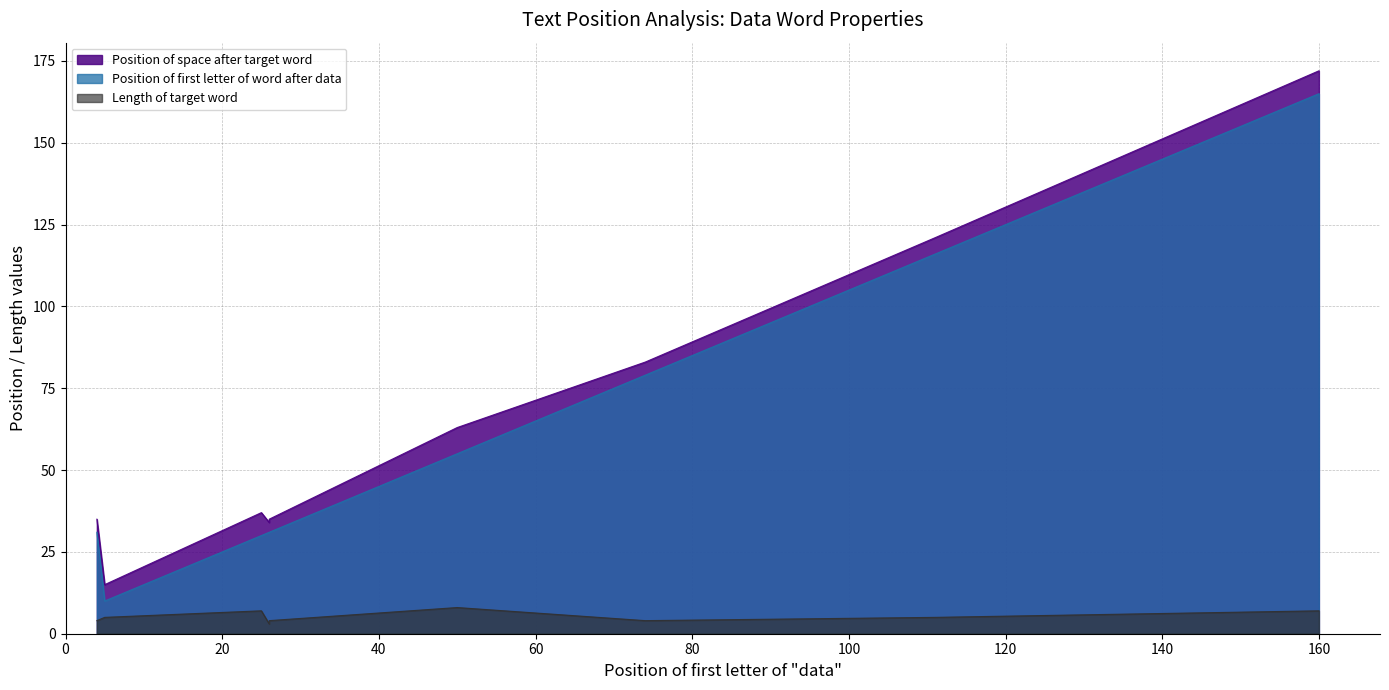

What is the spread (max minus min) of values at 25?

30